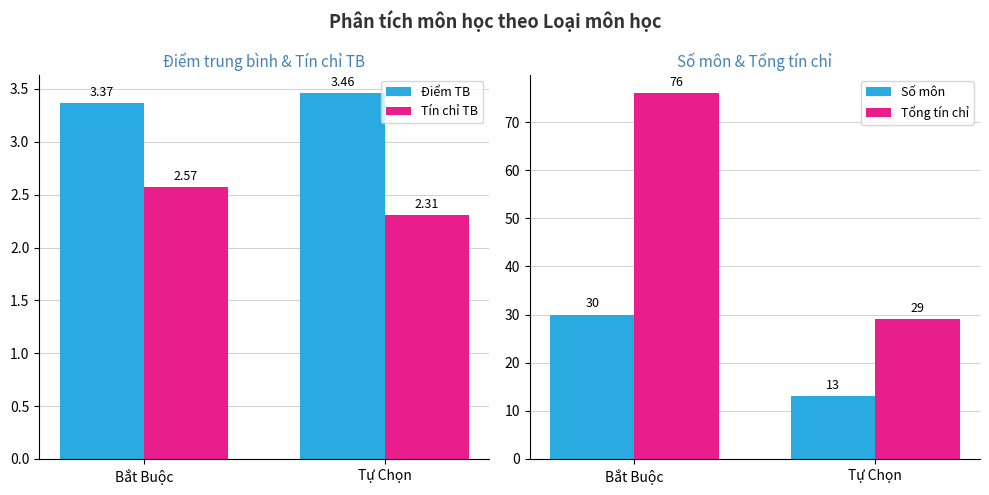

Which has a higher value, Tự Chọn or Bắt Buộc?

Tự Chọn